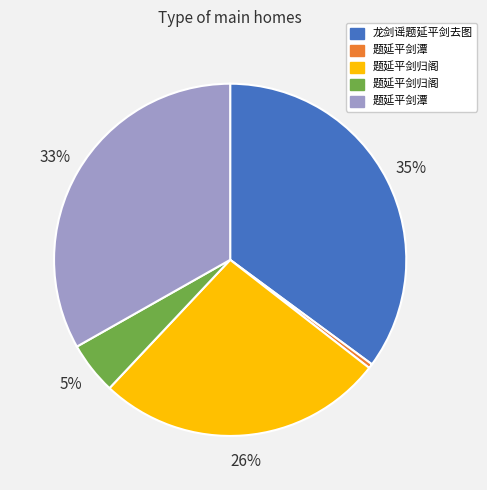

To the nearest percent, what is the average slice percentage?

20%